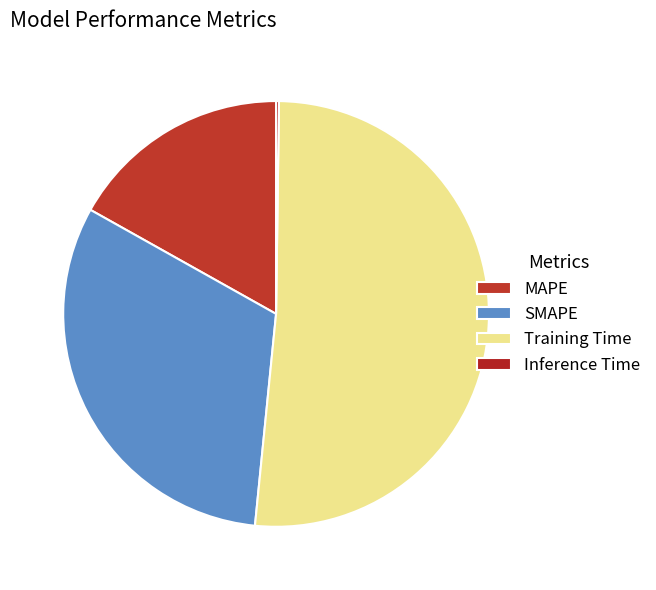

Rank the categories by value from highest to lowest.

Training Time, SMAPE, MAPE, Inference Time